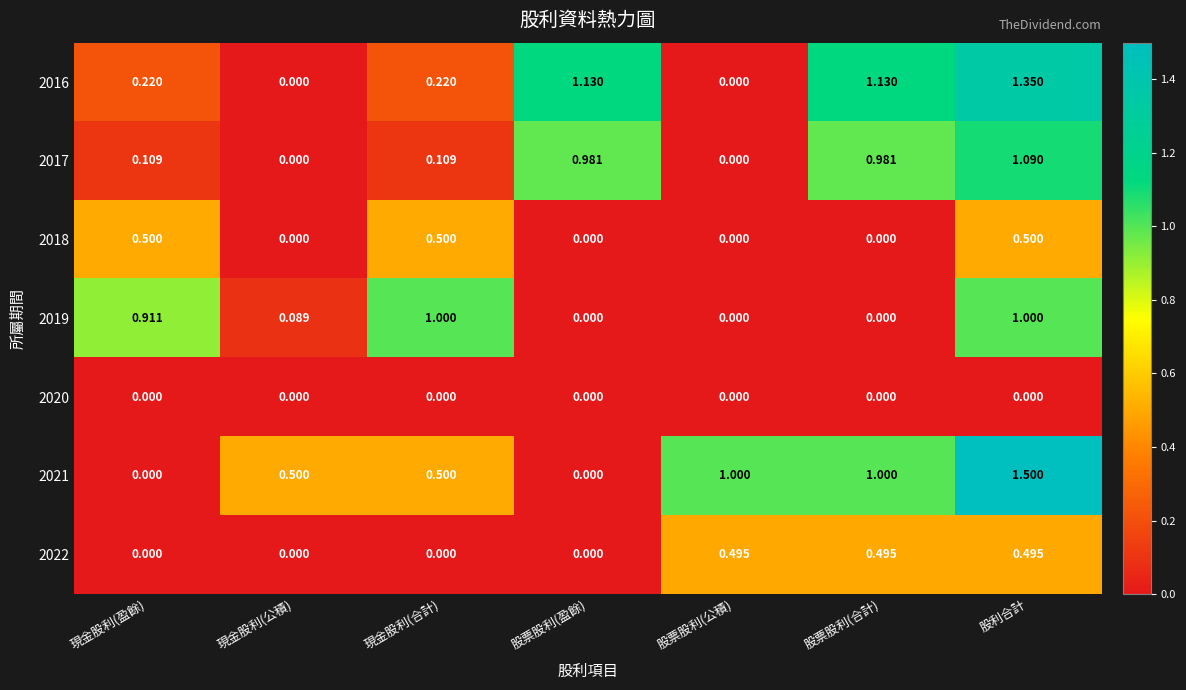

How many values in the 2019 series exceed 0?

4